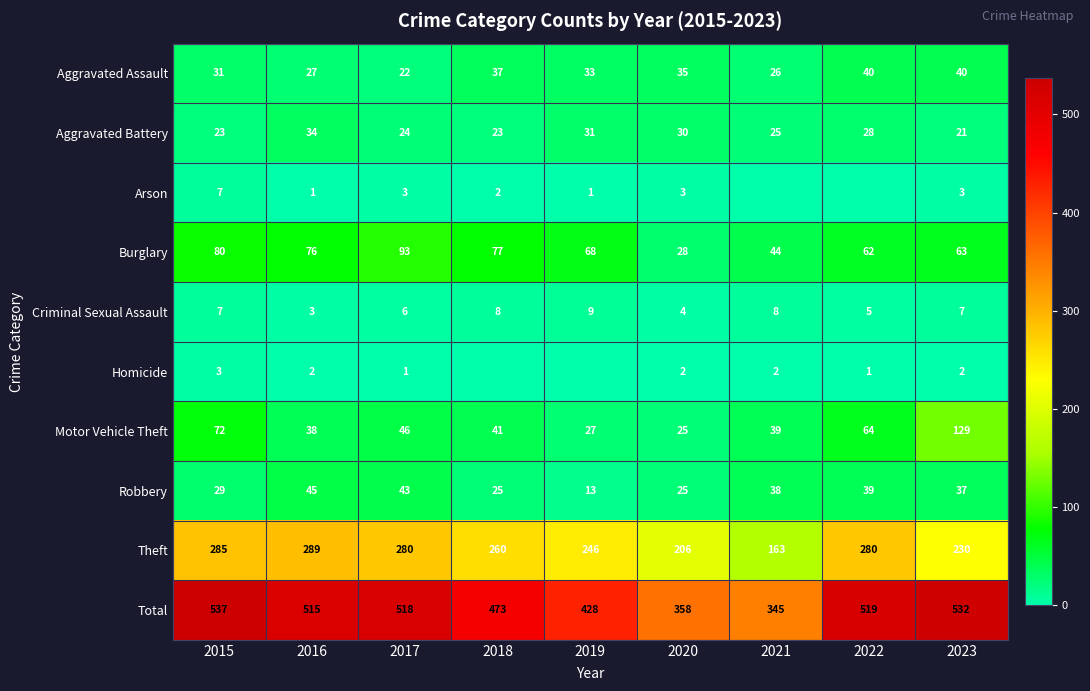

Is it true that Motor Vehicle Theft equals 46 at 2017?

True